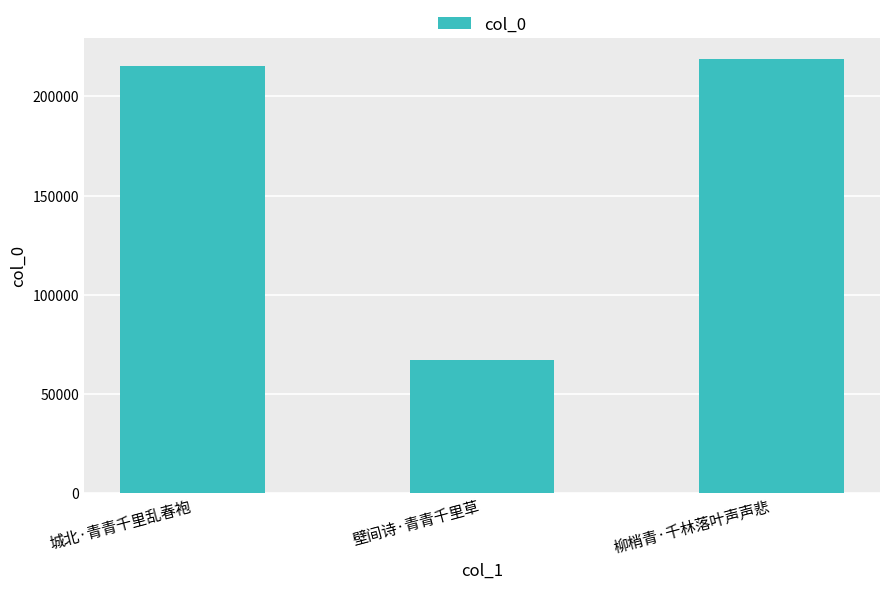

What is the ratio of the value at 壁间诗·青青千里草 to the value at 城北·青青千里乱春袍?

0.3